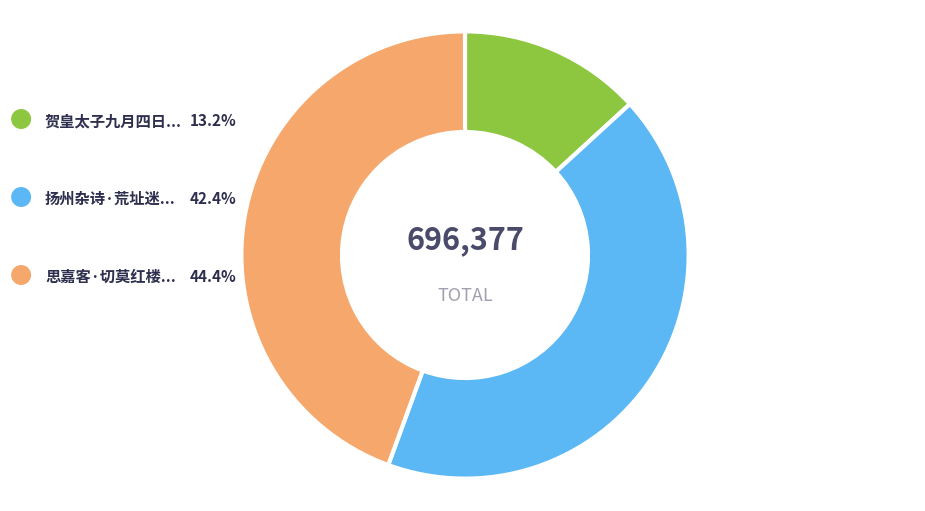

Is there a majority slice in this chart?

No